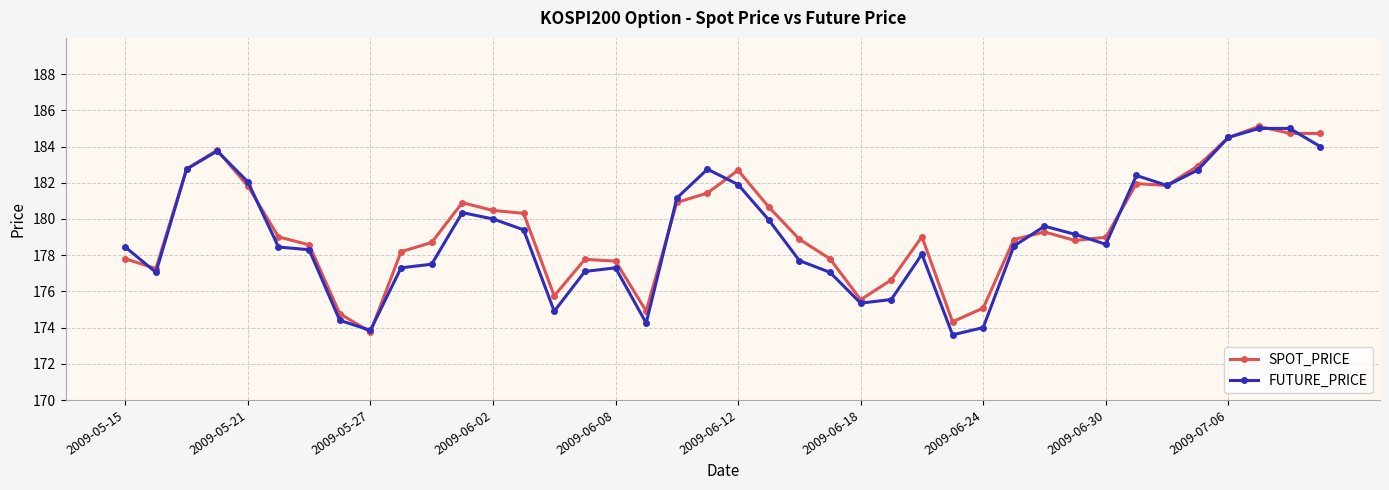

What is the average value of the SPOT_PRICE series?

179.5